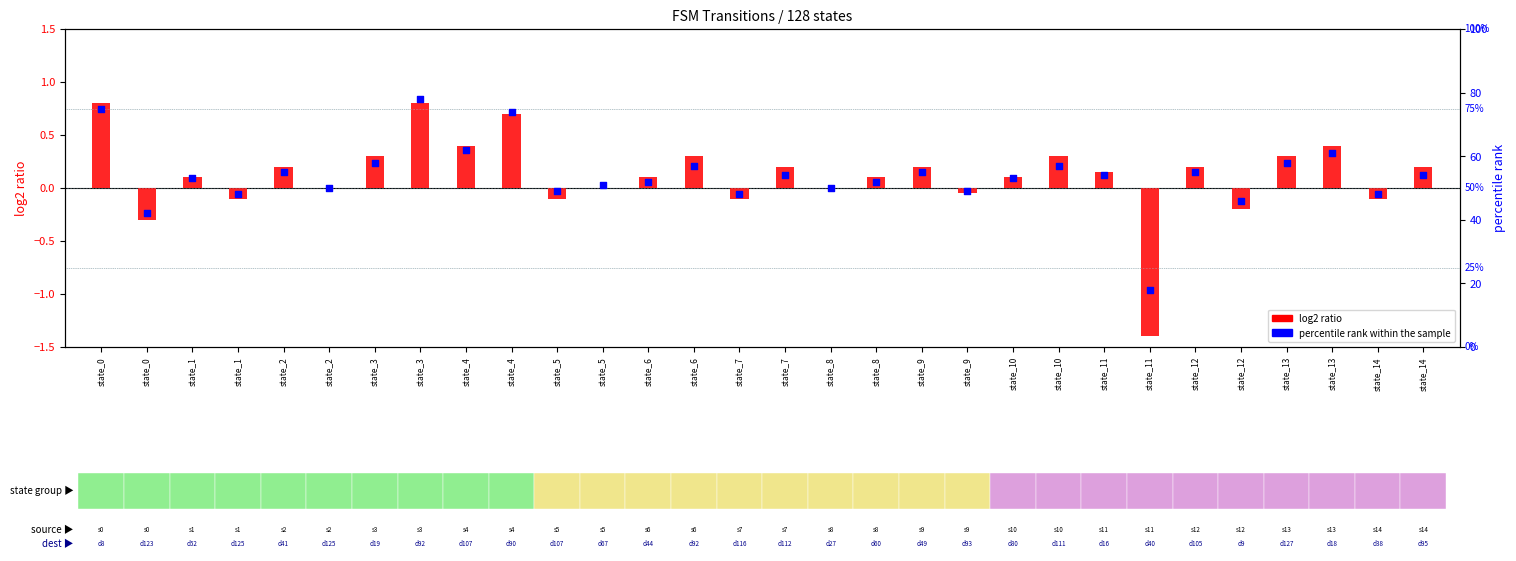

Which series reaches the maximum Y coordinate?

percentile rank within the sample